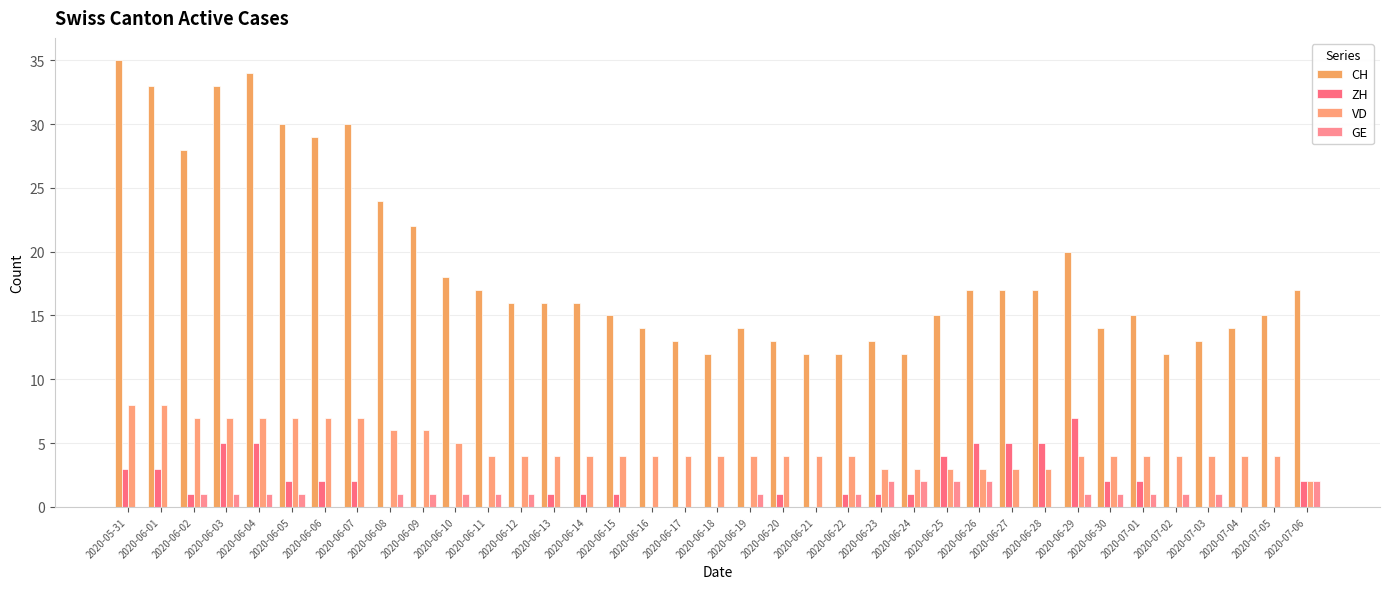

What is the sum of all CH values?

697